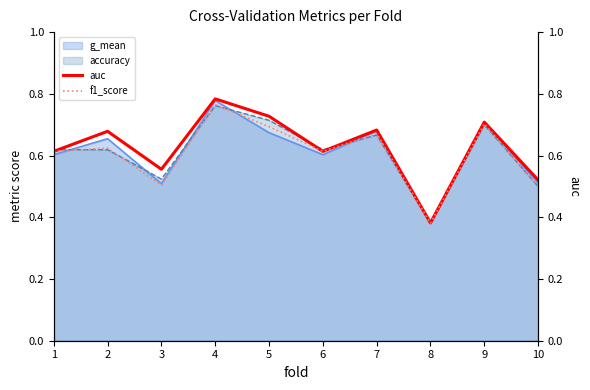

The f1_score series shows 0.8 at 4. True or false?

True